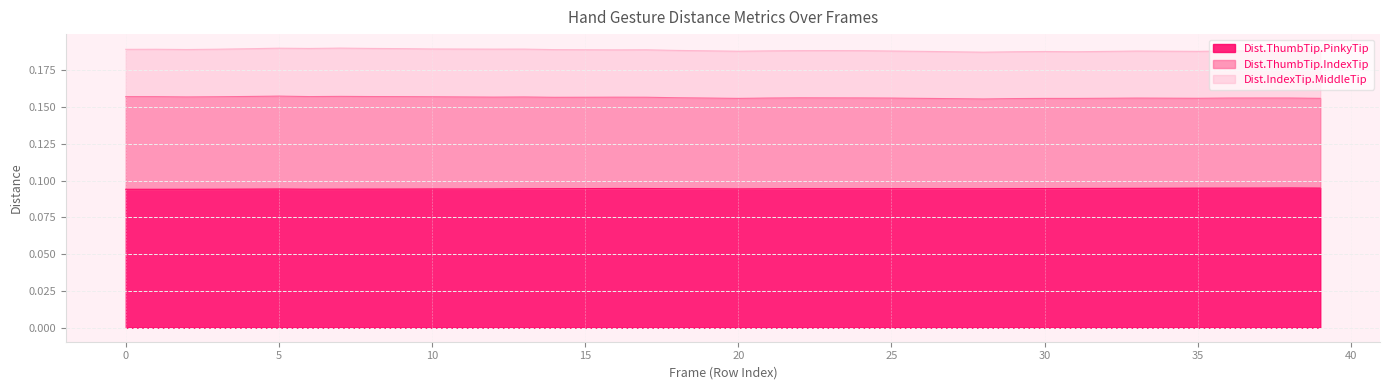

What are all the series names shown in the legend?

Dist.ThumbTip.PinkyTip, Dist.ThumbTip.IndexTip, Dist.IndexTip.MiddleTip